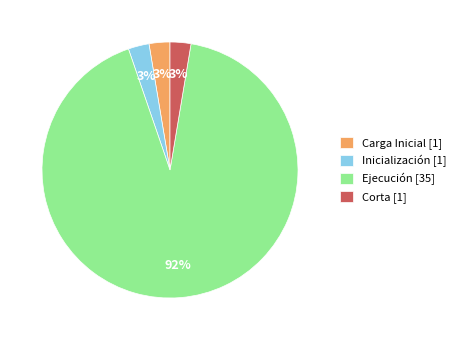

Do Inicialización [1] and Ejecución [35] together represent more than half of the pie?

Yes